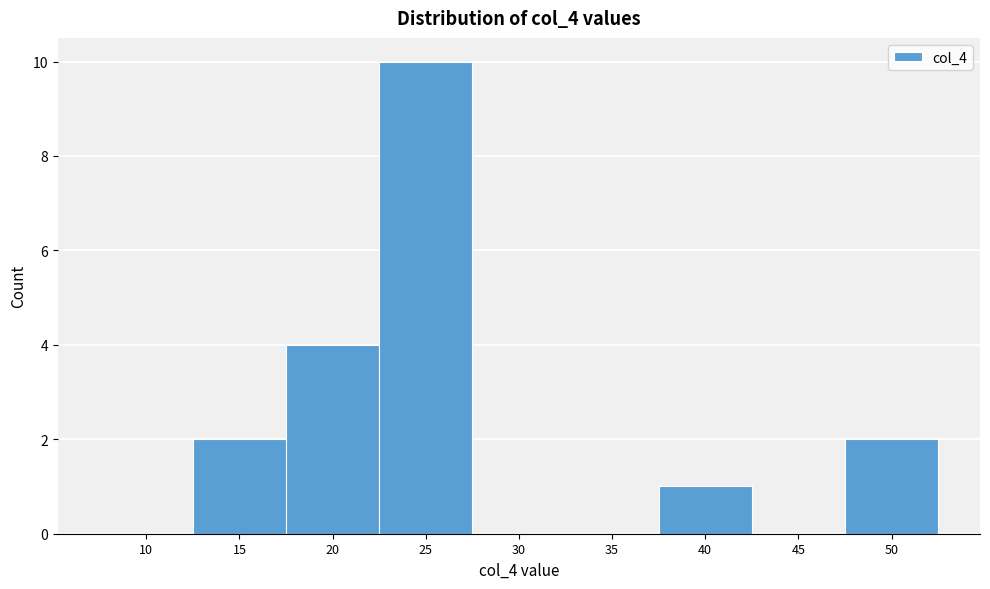

Reading right to left, list all the values displayed in this chart.

50=2	45=0	40=1	35=0	30=0	25=10	20=4	15=2	10=0